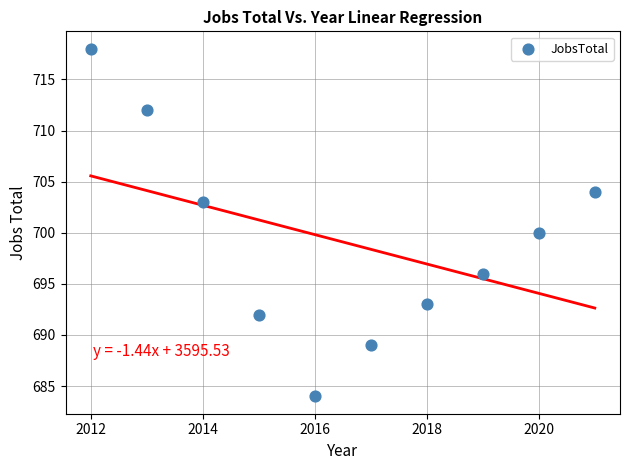

What Y value in the scatter plot is closest to 701?

700